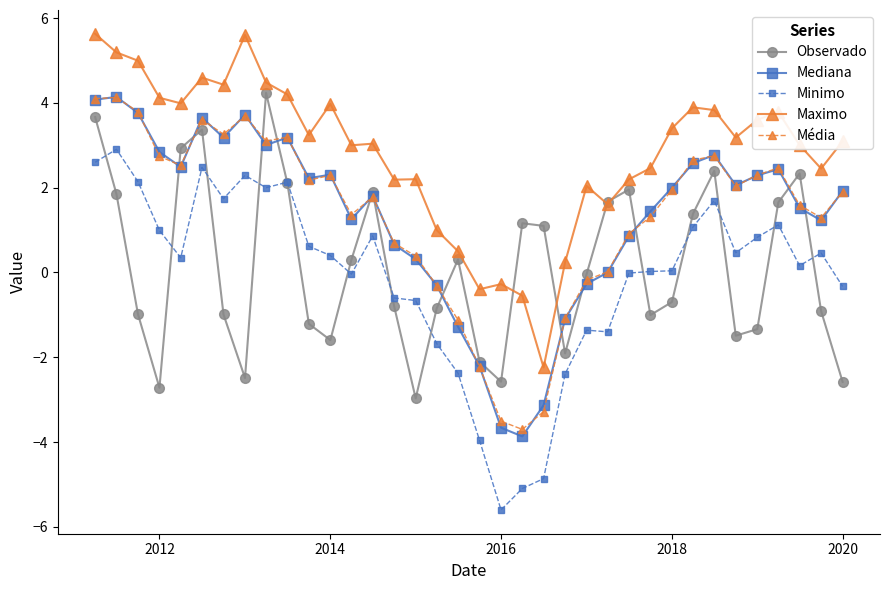

What is the value of the Média point at the 22nd from the left?

-3.3